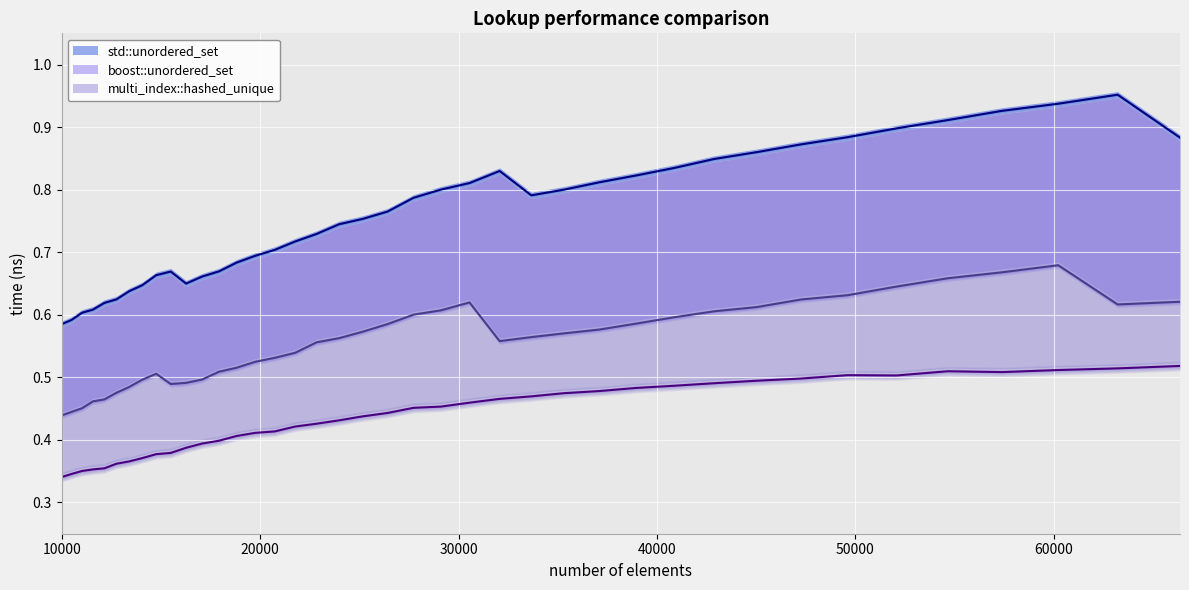

What value does the multi_index::hashed_unique series have at 11576?

0.4